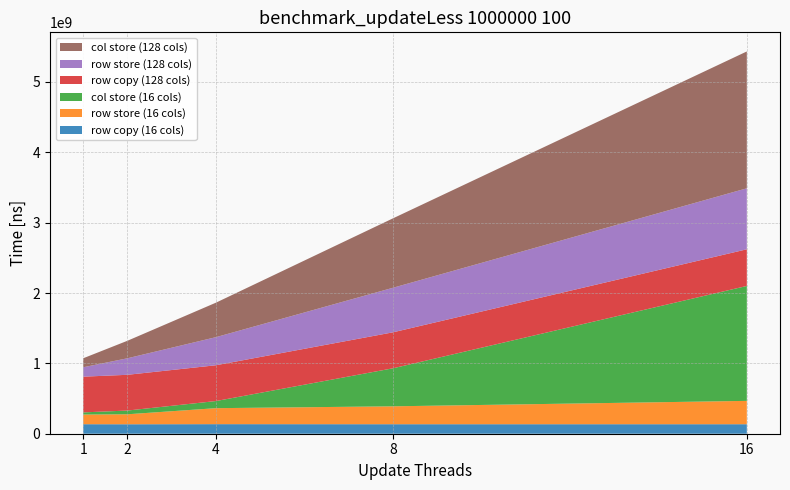

Reading left to right, transcribe all the data shown in this chart.

row copy (16 cols): 1=135327968	2=134608541	4=136000439	8=135123165	16=135063072
row store (16 cols): 1=137210681	2=141831571	4=227241508	8=254397134	16=331879643
col store (16 cols): 1=30613527	2=52962790	4=101167004	8=540275817	16=1633617824
row copy (128 cols): 1=507890807	2=508123765	4=508899068	8=511353676	16=521101861
row store (128 cols): 1=133708233	2=234966363	4=399218992	8=633239469	16=866958955
col store (128 cols): 1=127710068	2=248918018	4=490186649	8=986478840	16=1945197222